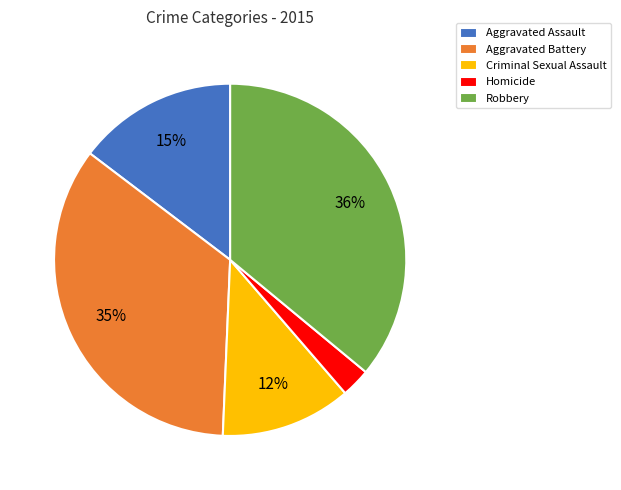

Do Aggravated Battery and Homicide together represent more than half of the pie?

No